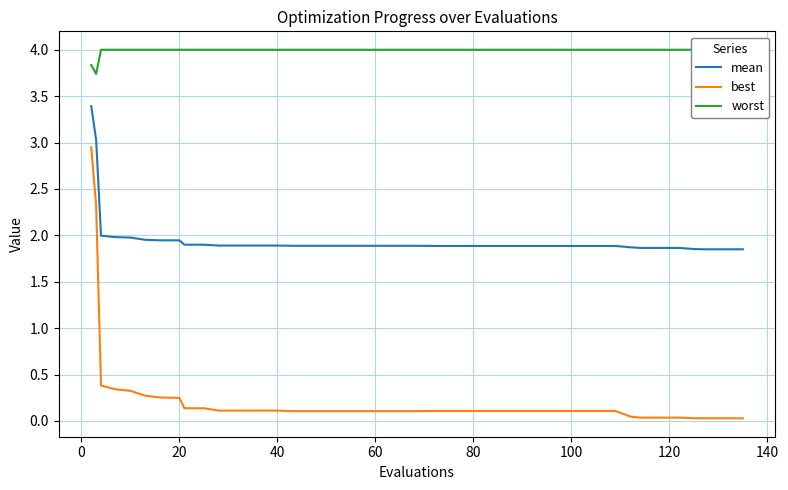

True or false: worst and mean intersect in this chart.

False